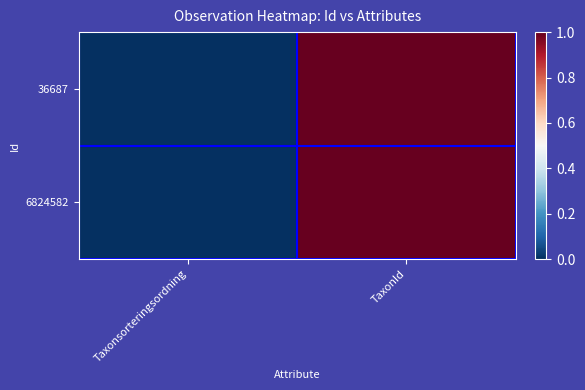

Rank the series at TaxonId from lowest to highest value.

6824582, 36687